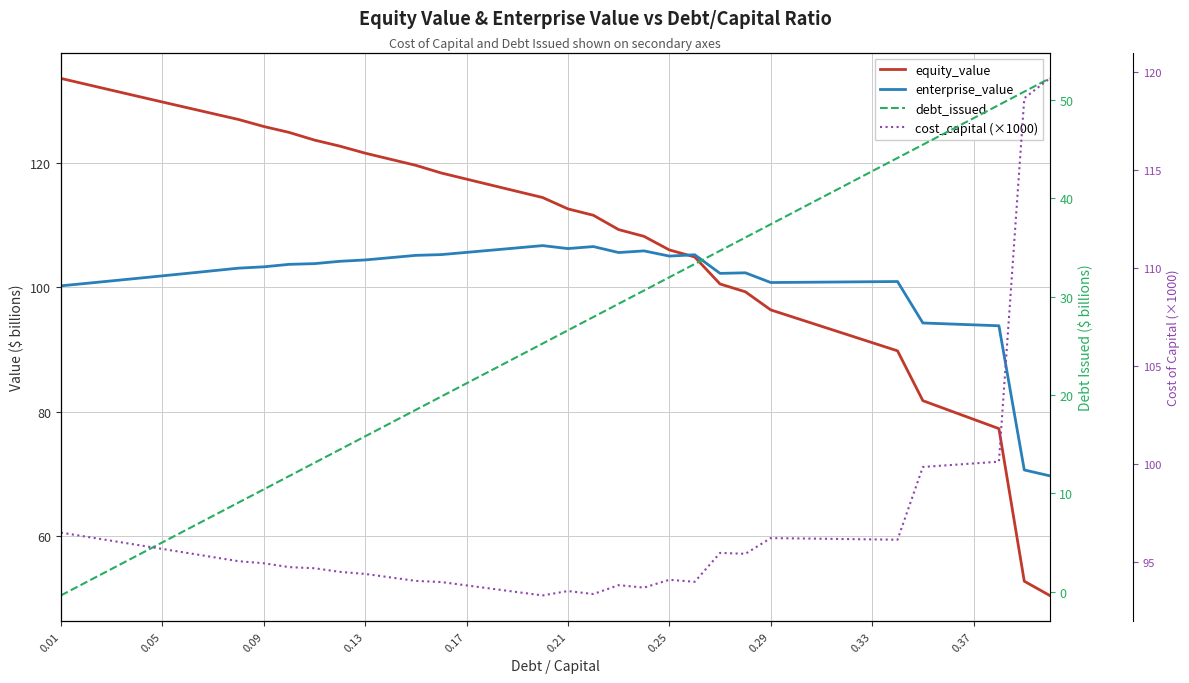

List the series in order of their peak value, lowest first.

debt_issued, enterprise_value, cost_capital (×1000), equity_value